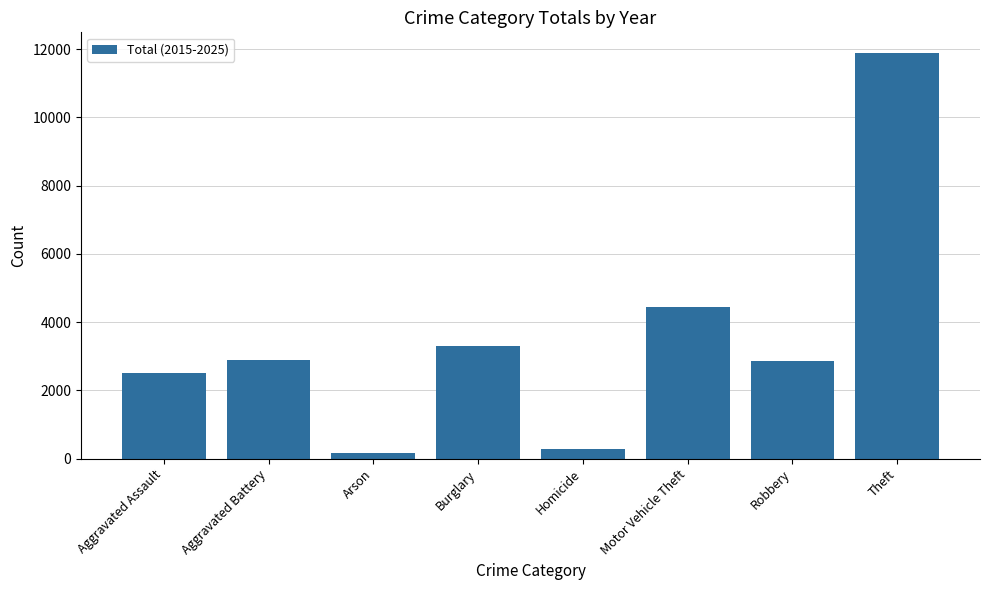

What is the change in value from Arson to Robbery?

+2703